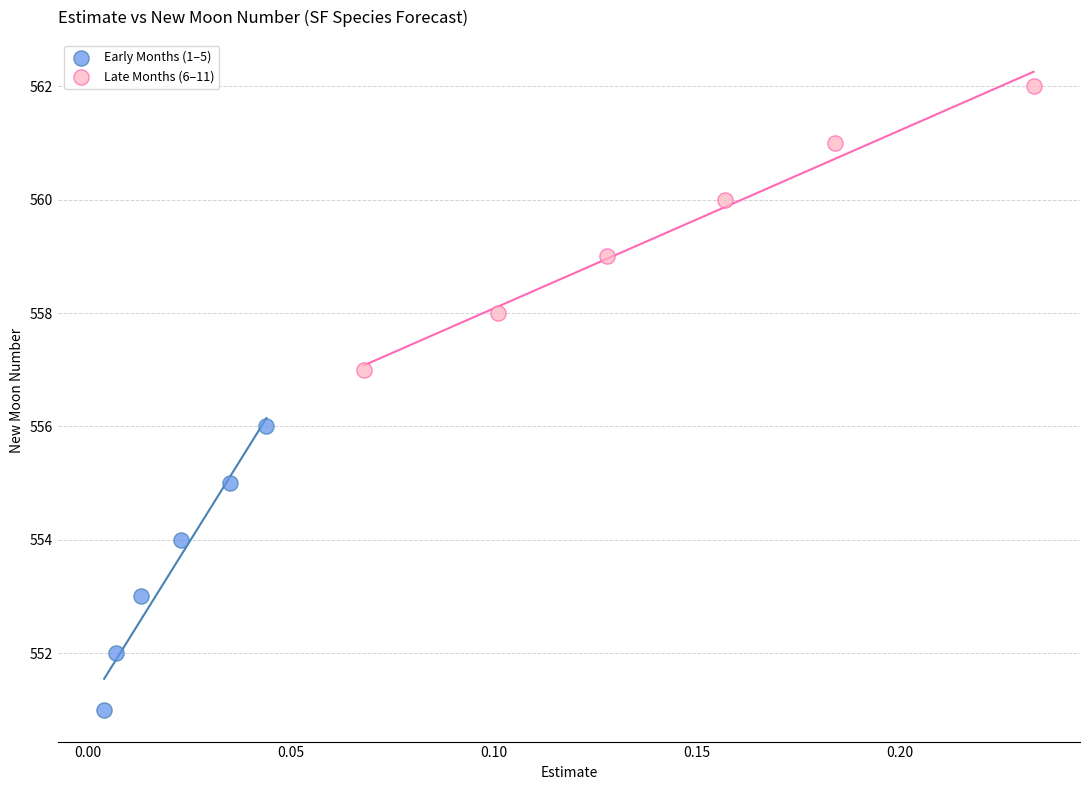

Which series reaches the maximum Y coordinate?

Late Months (6–11)